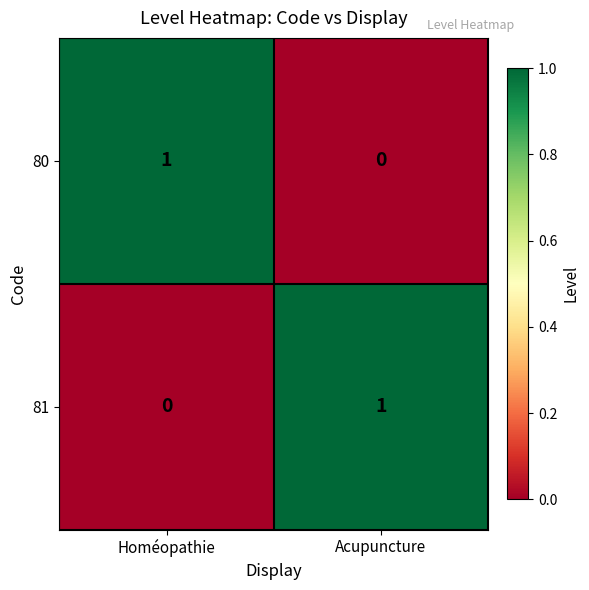

Reading left to right, extract all data points from this chart.

80: 1	0
81: 0	1